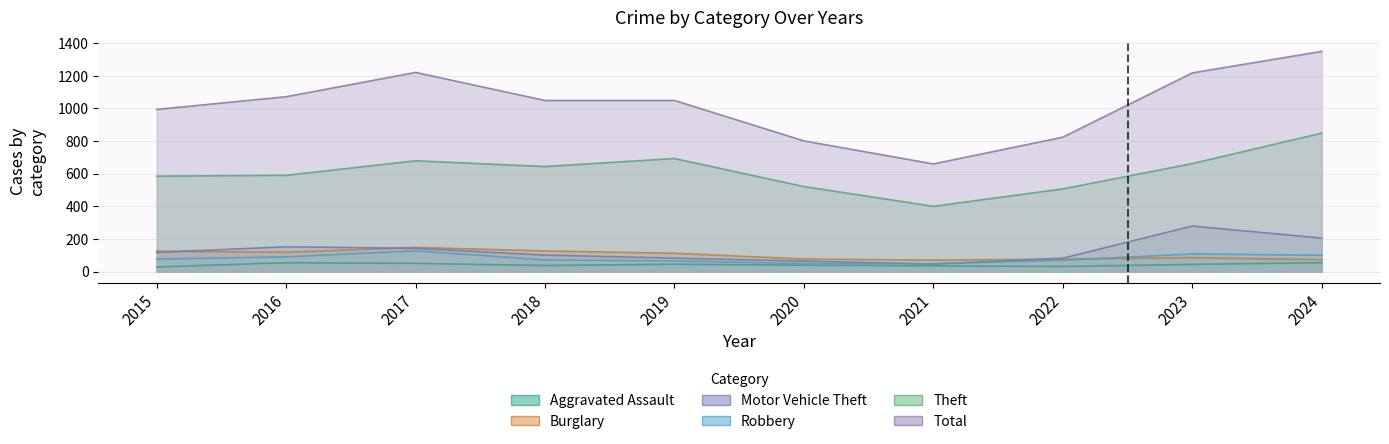

Is it true that Theft equals 402 at 2024?

False